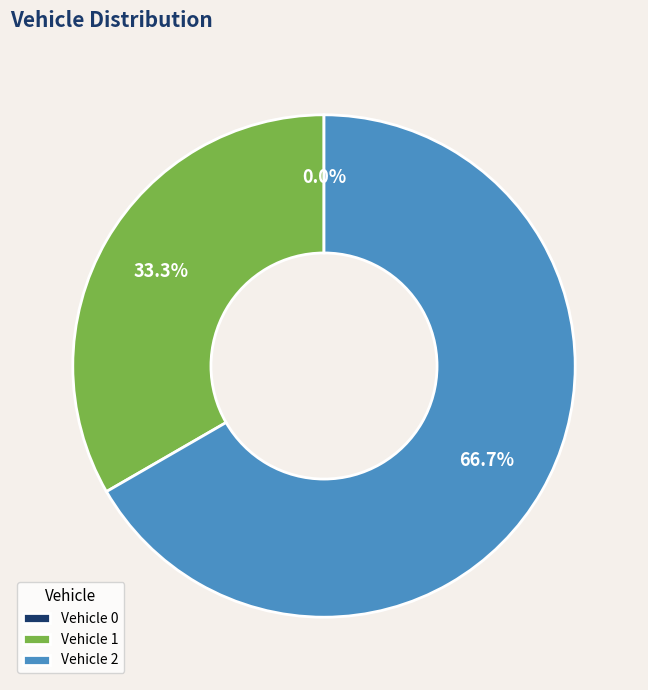

Is there any slice that represents more than half of the pie?

Yes